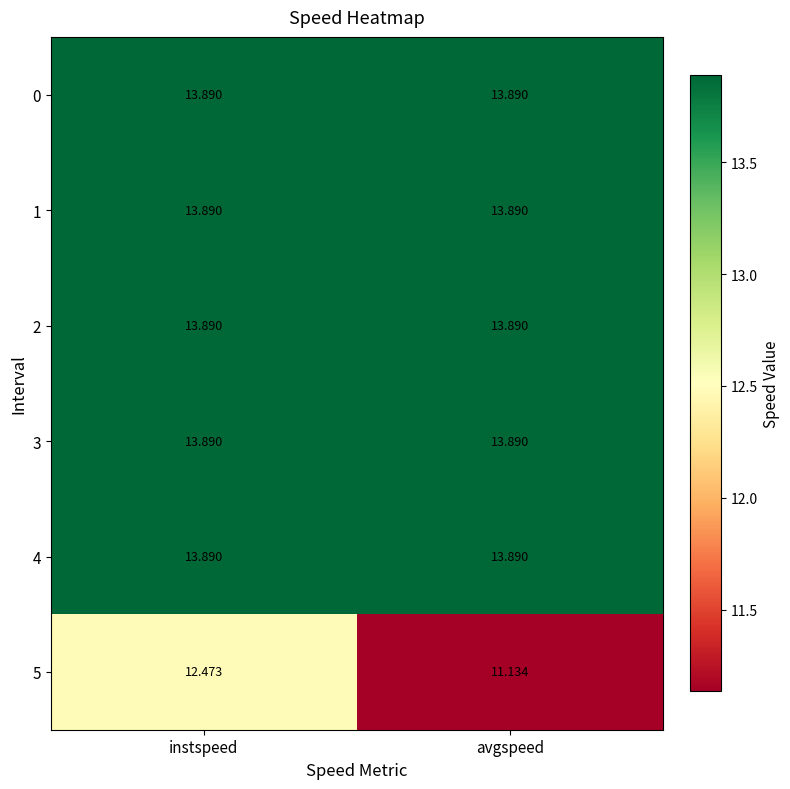

At which category is the sum across all series the highest?

instspeed